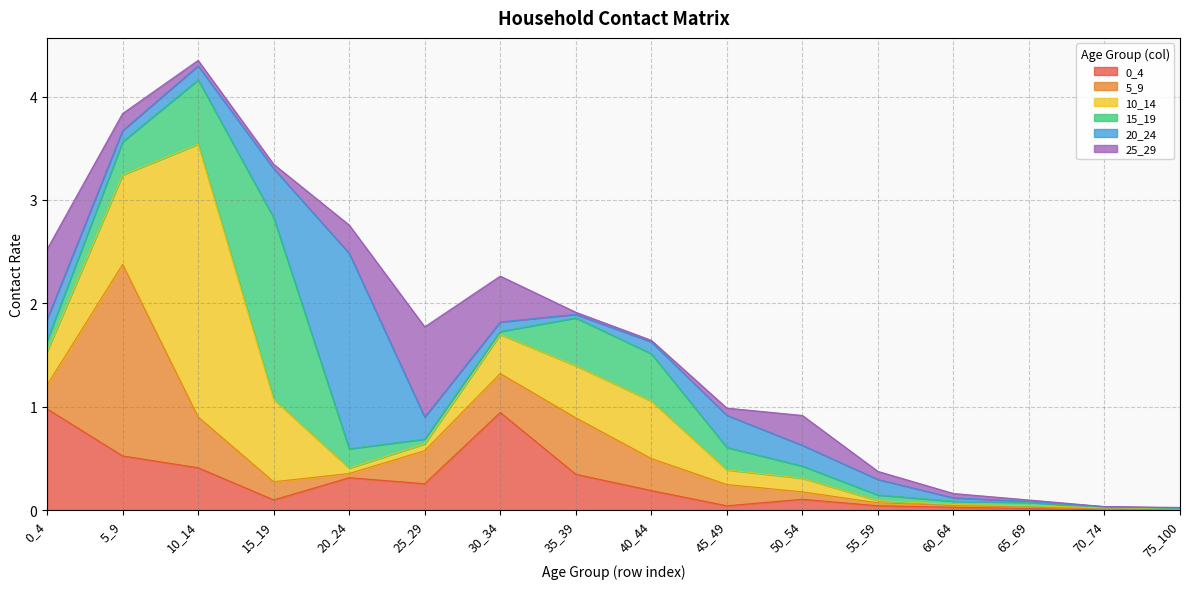

What is the value of the 25_29 point at the 1st from the left?

0.7